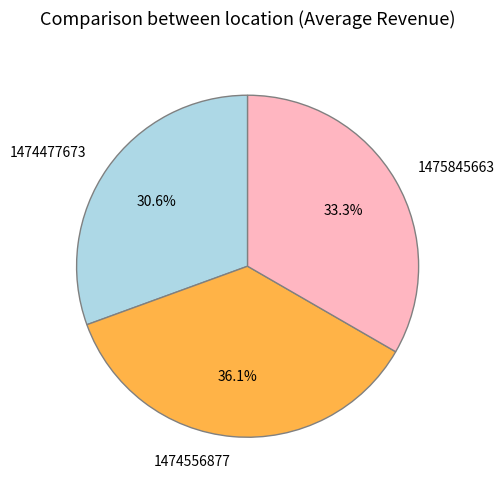

To the nearest percent, what is the difference between the largest and smallest slice percentages?

6%